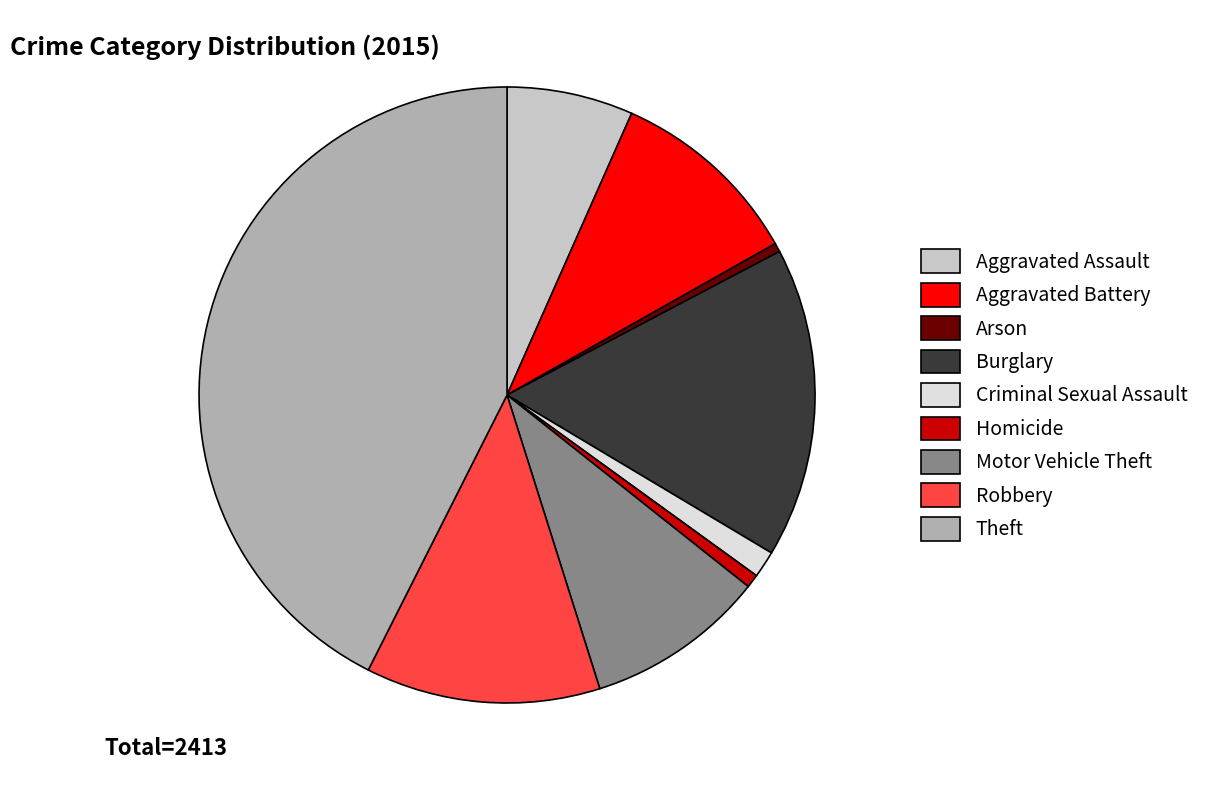

Do Homicide and Aggravated Assault together represent more than half of the pie?

No